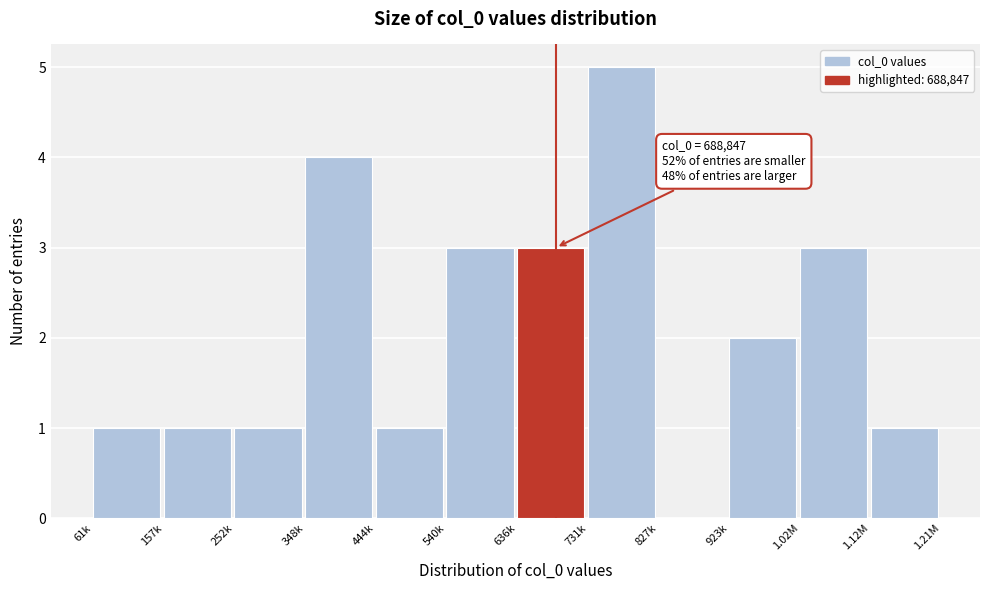

Reading left to right, transcribe all the data shown in this chart.

61k=1	157k=1	252k=1	348k=4	444k=1	540k=3	636k=3	731k=5	827k=0	923k=2	1.02M=3	1.12M=1